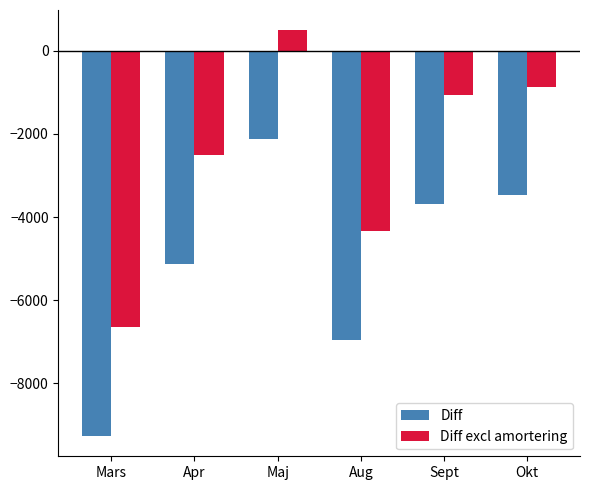

What is the label of the 2nd bar from the right?

Sept